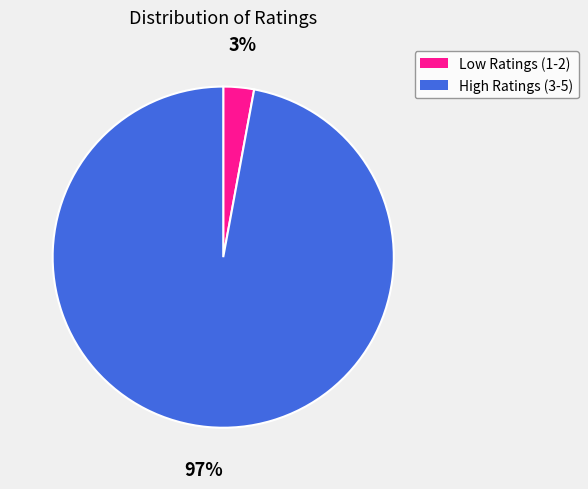

To the nearest percent, what is the difference between the largest and smallest slice percentages?

94%